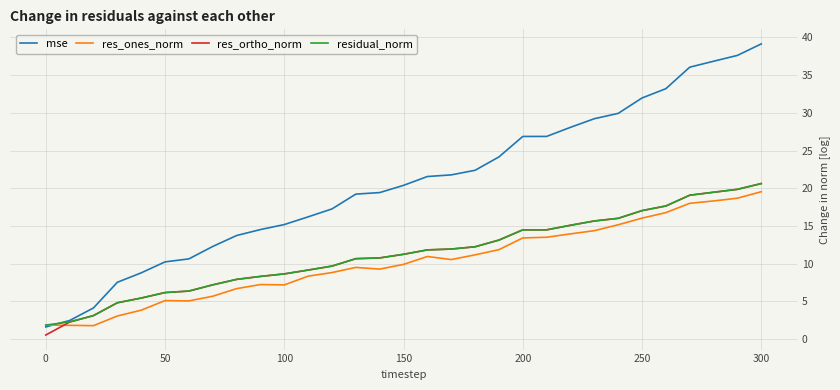

Which series has the largest total across all categories?

mse